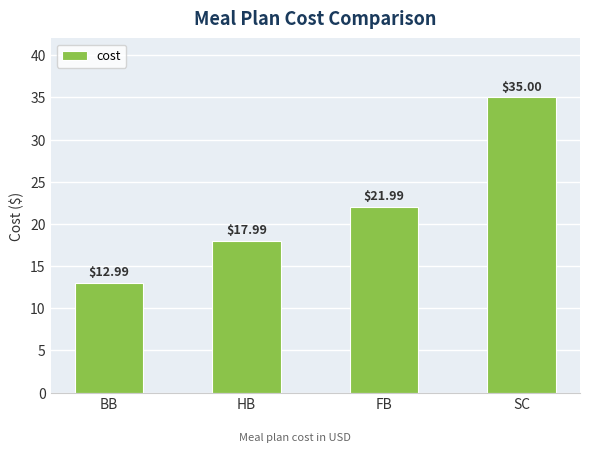

Does the chart contain stacked bars?

No